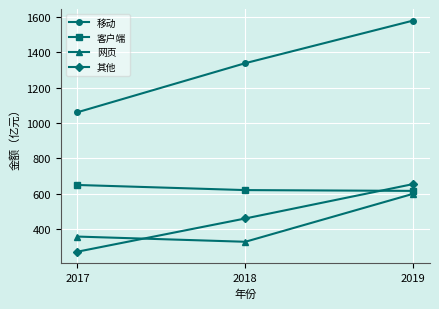

How many categories are shown in the chart?

3